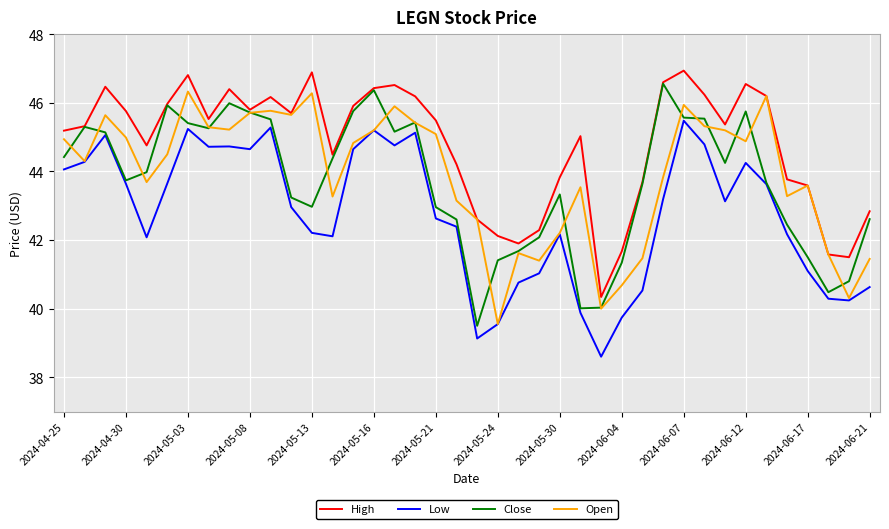

What are all the series names shown in the legend?

High, Low, Close, Open